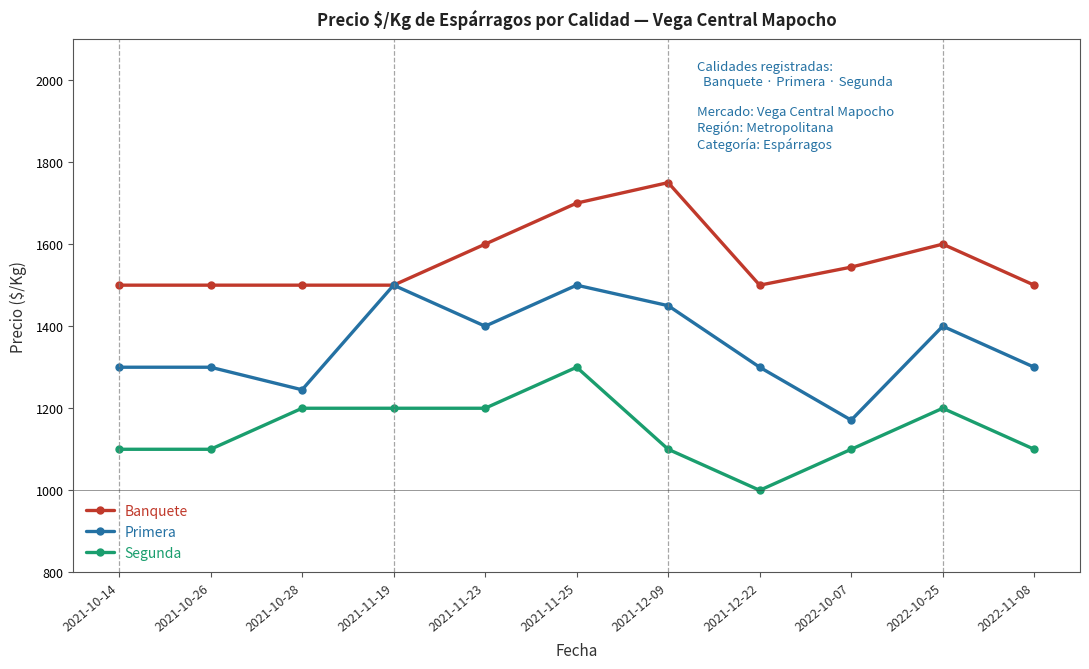

True or false: Banquete and Segunda intersect in this chart.

False